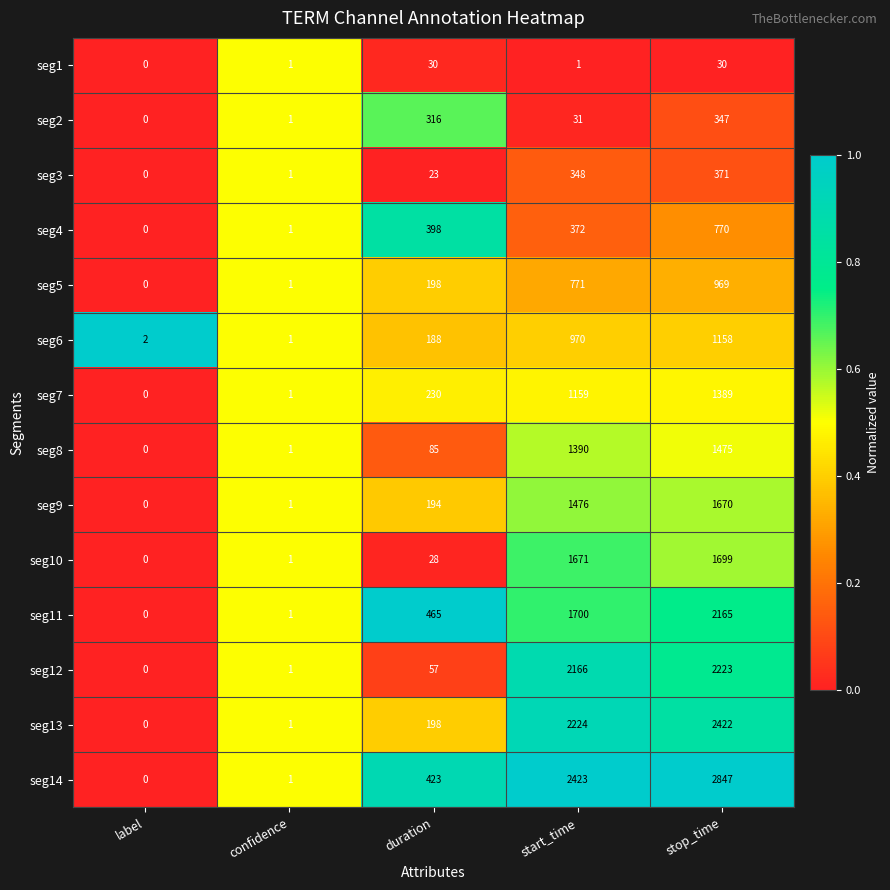

At which category is the sum across all series the highest?

stop_time